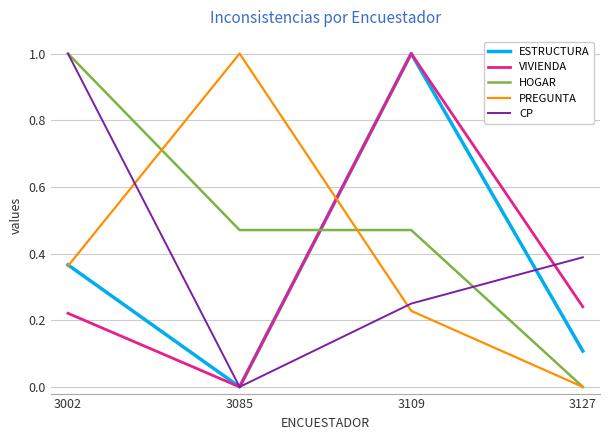

List the labels in order of PREGUNTA value, smallest first.

3127, 3109, 3002, 3085